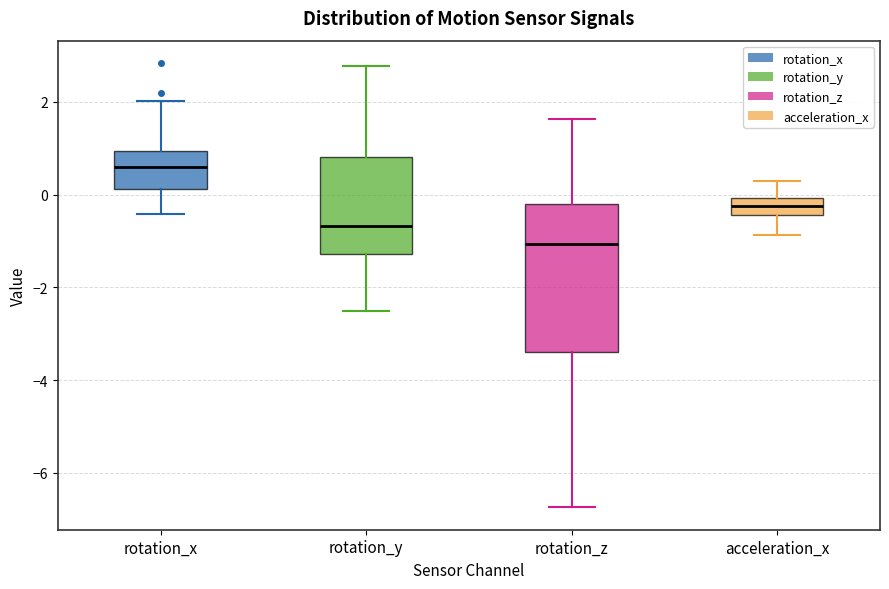

Where is the lower edge of the box for rotation_y on the y-axis? The values are not printed on the chart, so give them approximately, as read against the axis.

-1.2